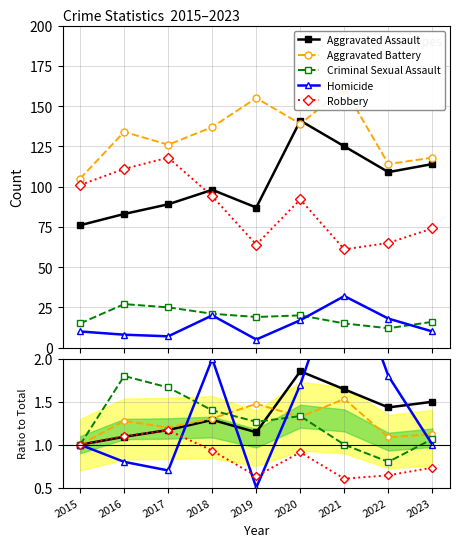

How many categories are shown in the chart?

9